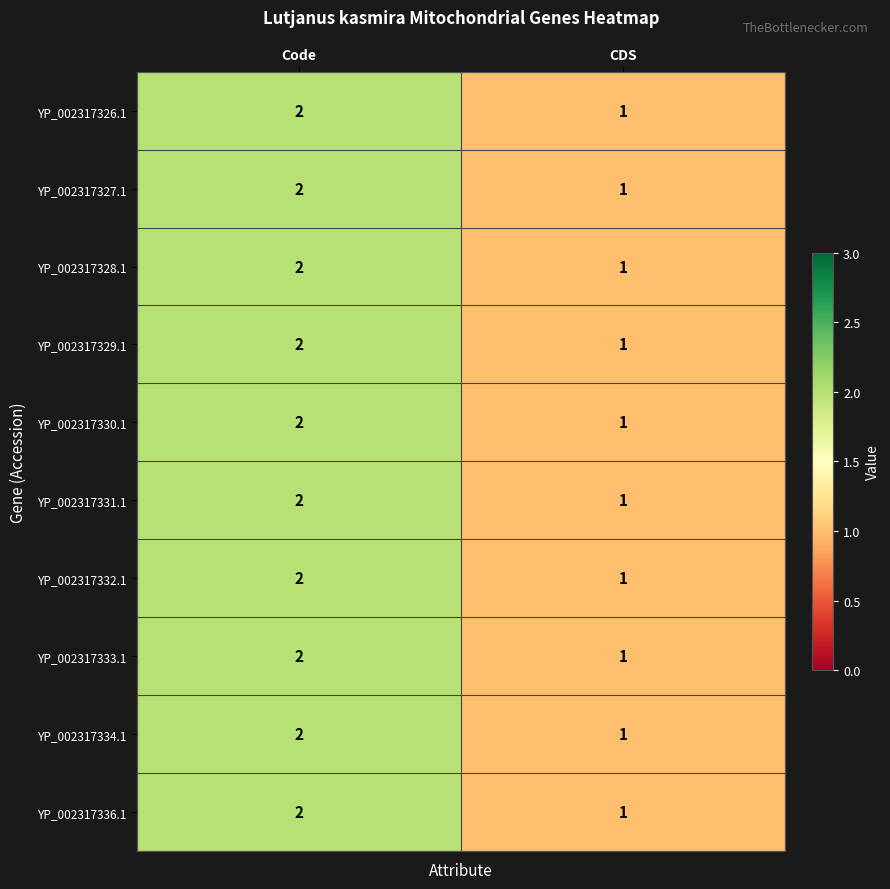

What is the sum of all YP_002317333.1 values?

3